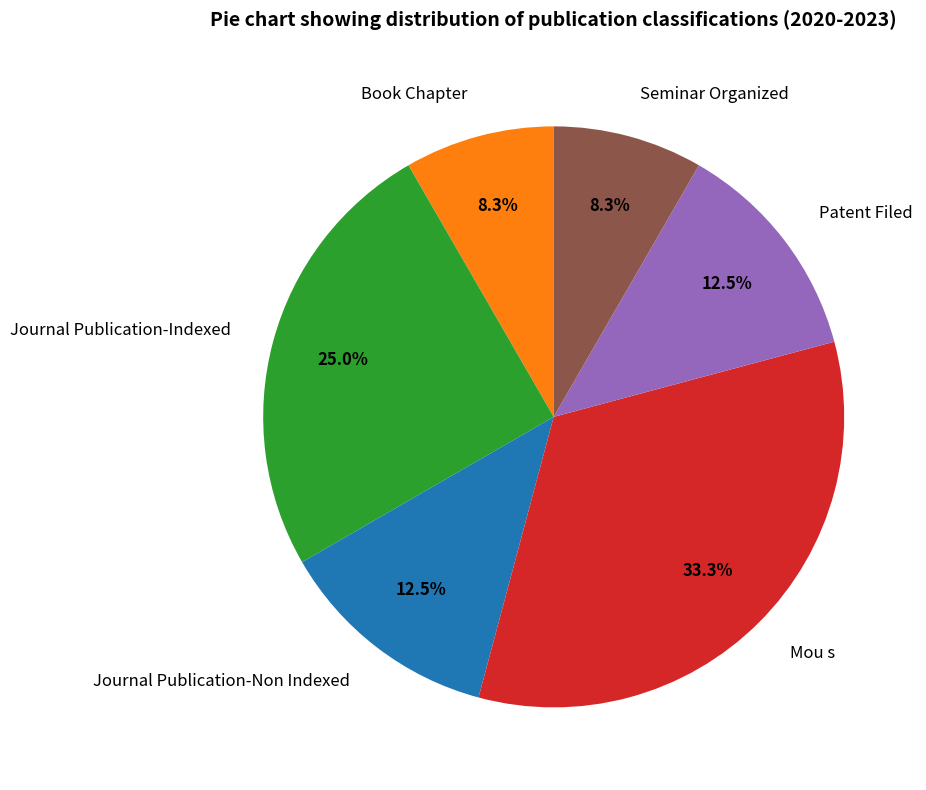

What is the largest slice in the pie chart?

Mou s